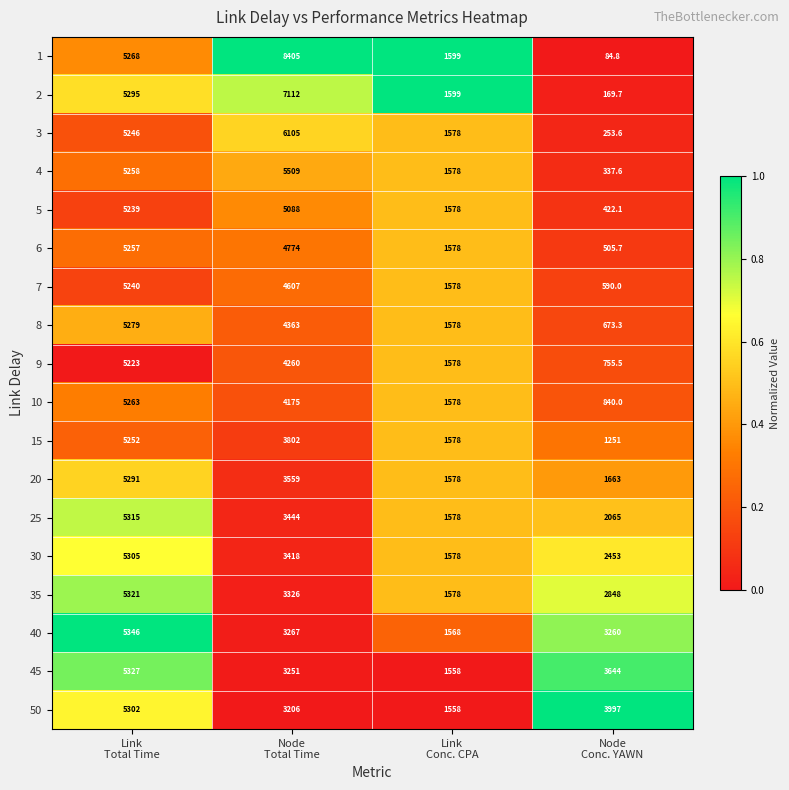

How many 1 values are between 1599 and 8405?

3